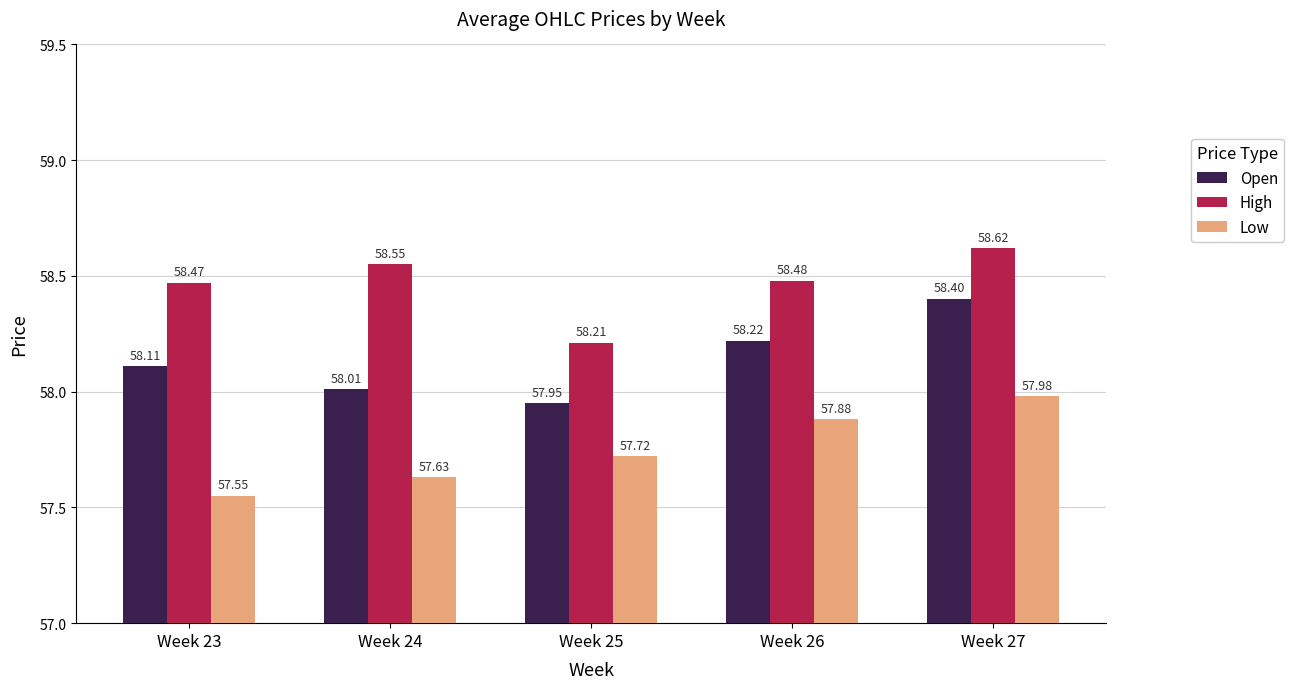

What is the approximate value of Open at Week 24?

58.0